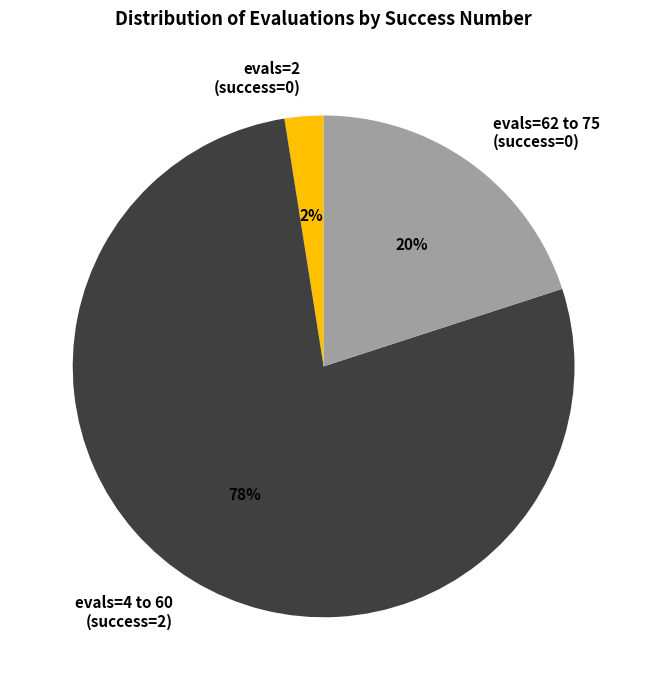

Which slice represents more than half of the pie?

evals=4 to 60 (success=2)